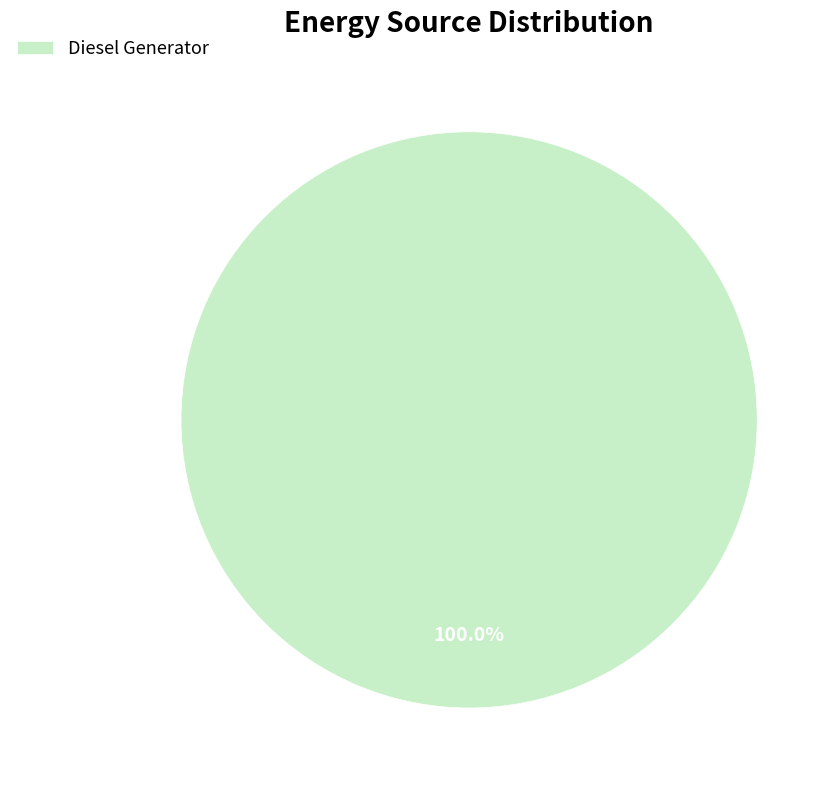

Rank the categories by value from lowest to highest.

Diesel Generator